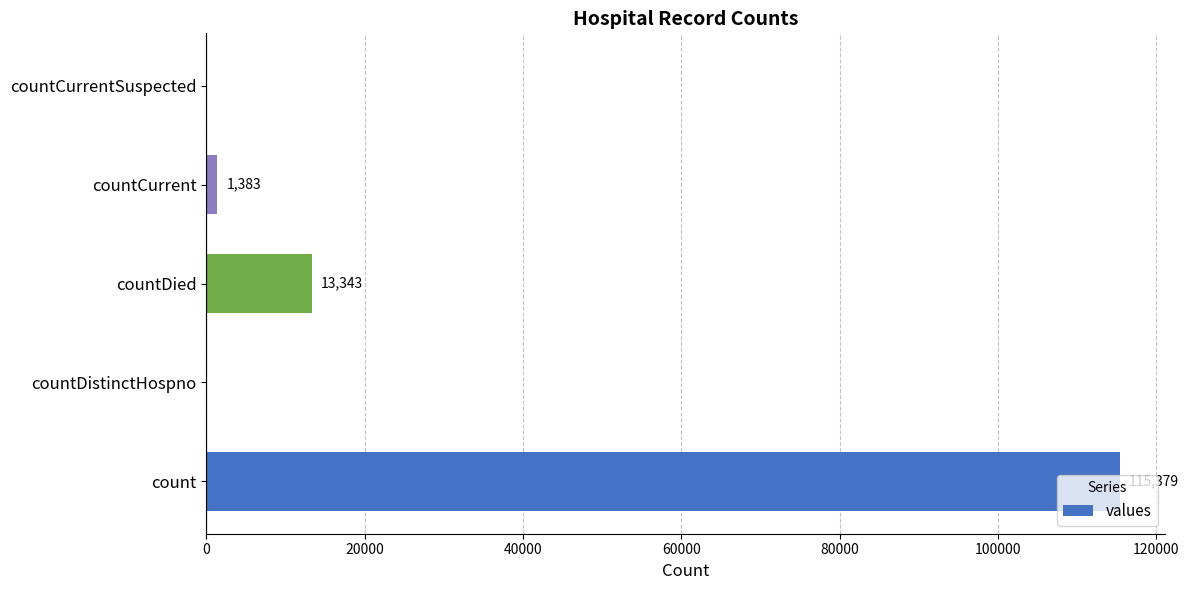

Are the bars horizontal?

Yes